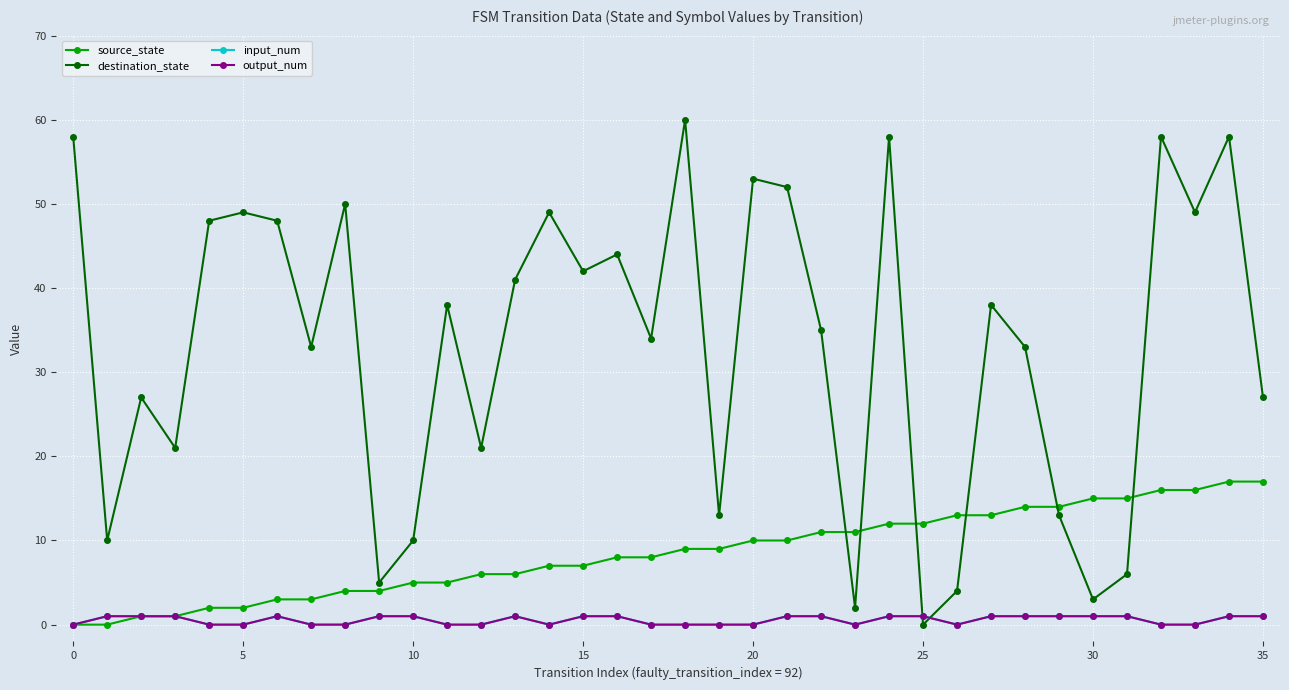

At which category does destination_state reach its first local peak?

5